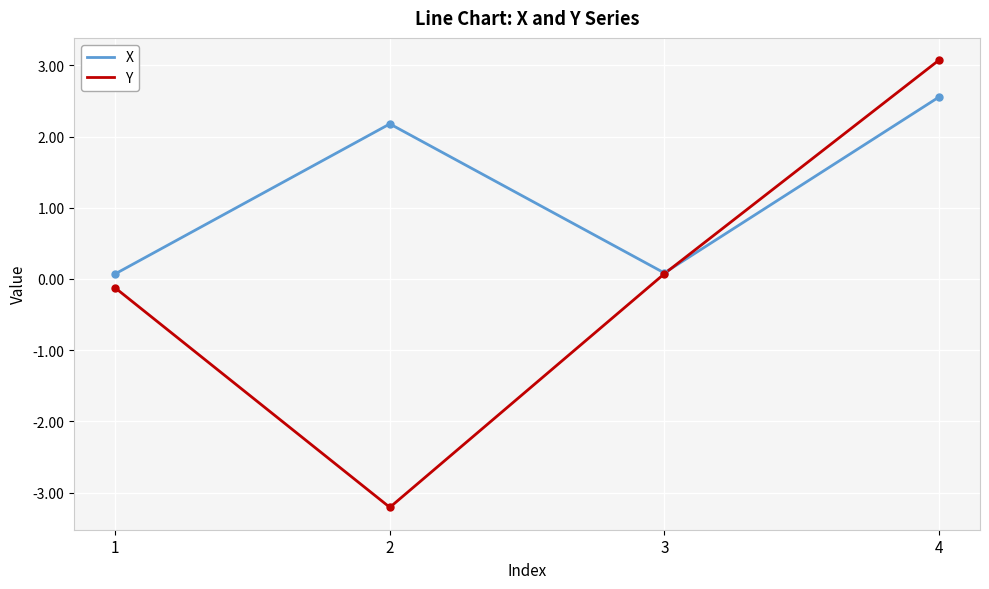

Which series has the widest spread of values?

Y